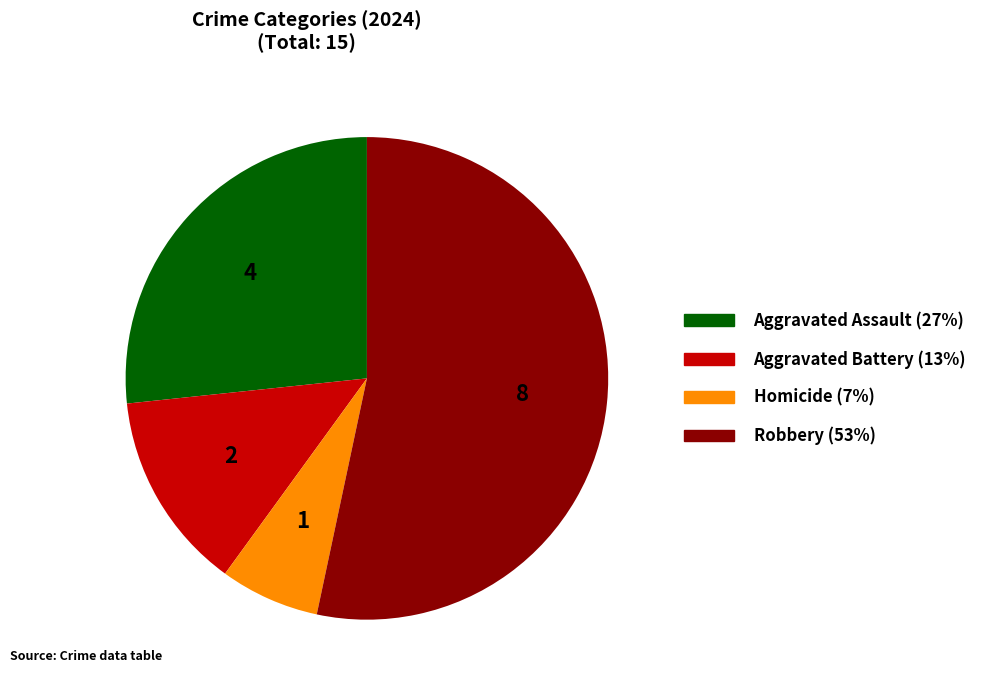

Between Robbery and Homicide, which is larger?

Robbery